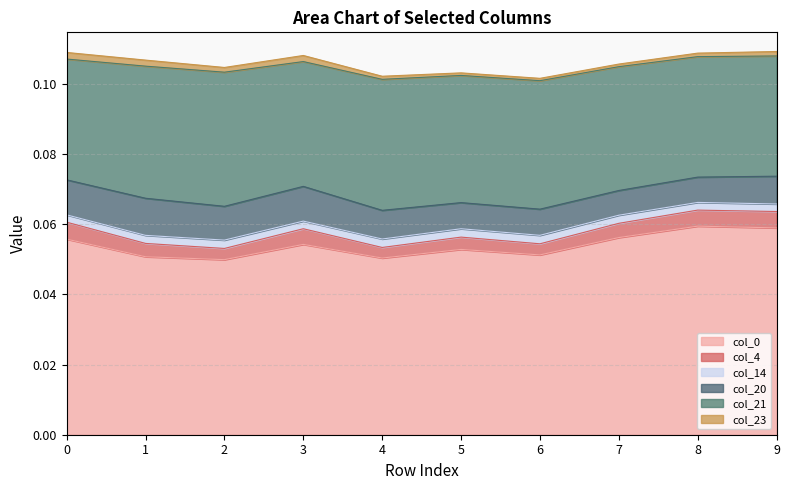

Which series has the largest total across all categories?

col_0